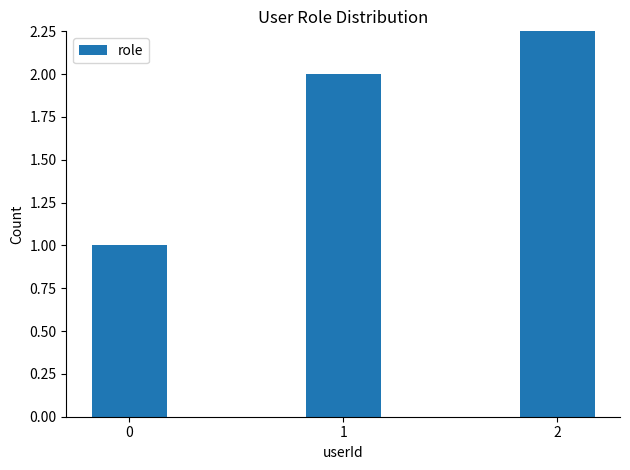

Is it true that the value at 0 is 1?

True